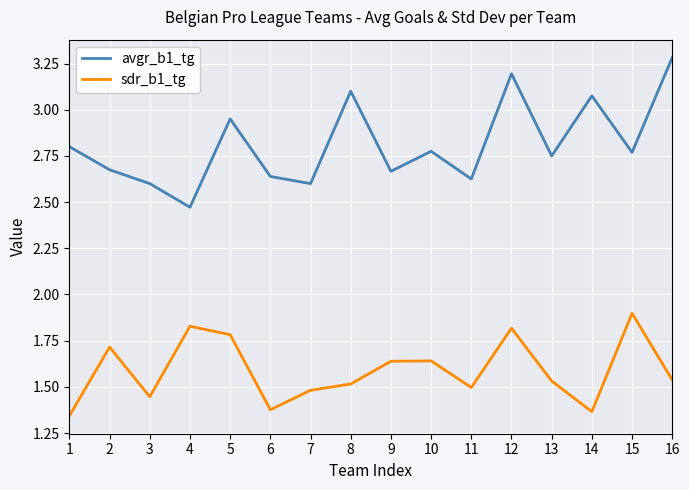

Where is the first local minimum for avgr_b1_tg?

4